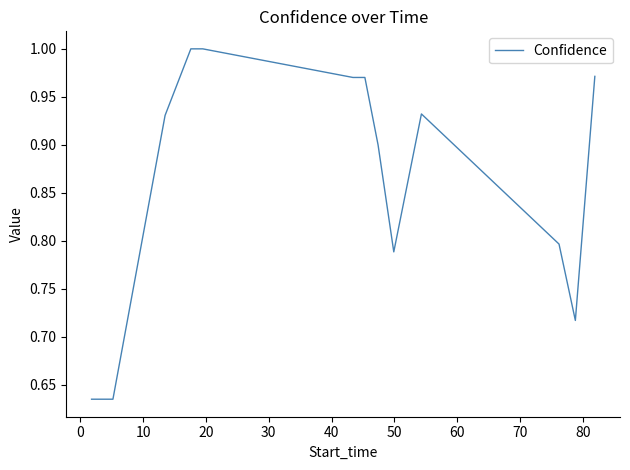

How many lines are shown in the chart?

1